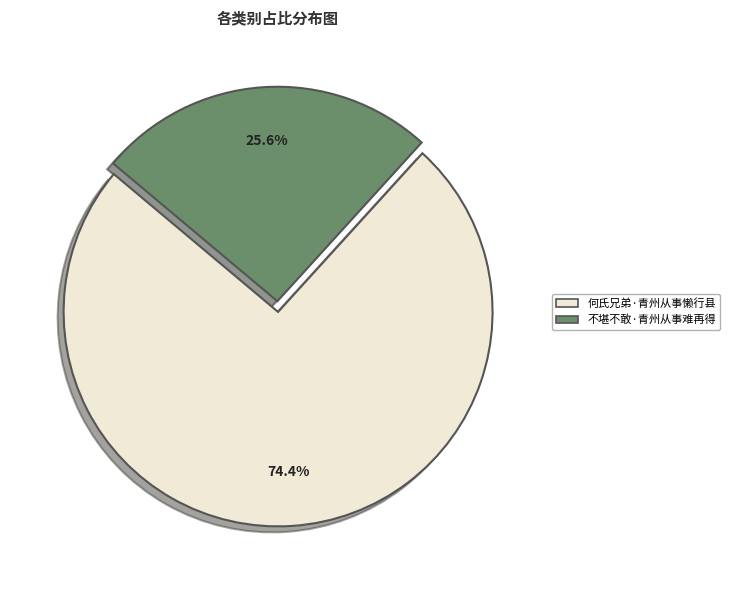

Rank the categories by value from lowest to highest.

不堪不敢·青州从事难再得, 何氏兄弟·青州从事懒行县